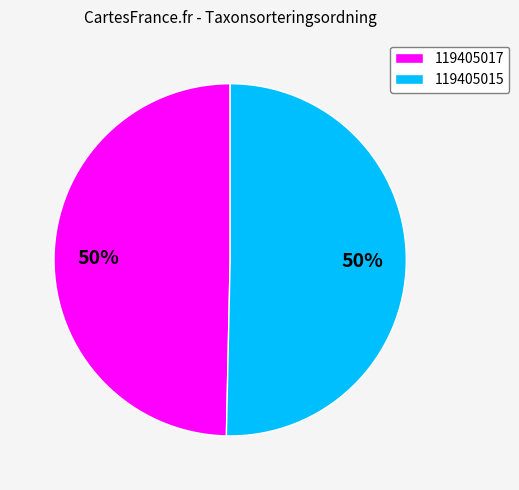

What is the ratio of the value at 119405017 to the value at 119405015?

1.0